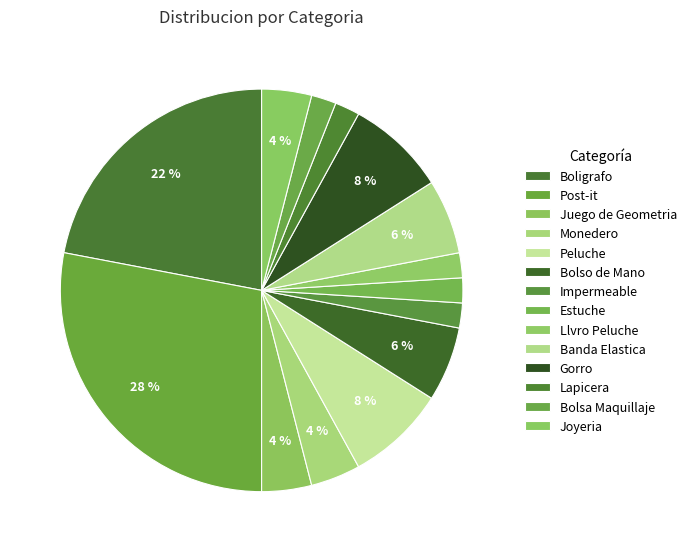

How many slices are in this pie chart?

14